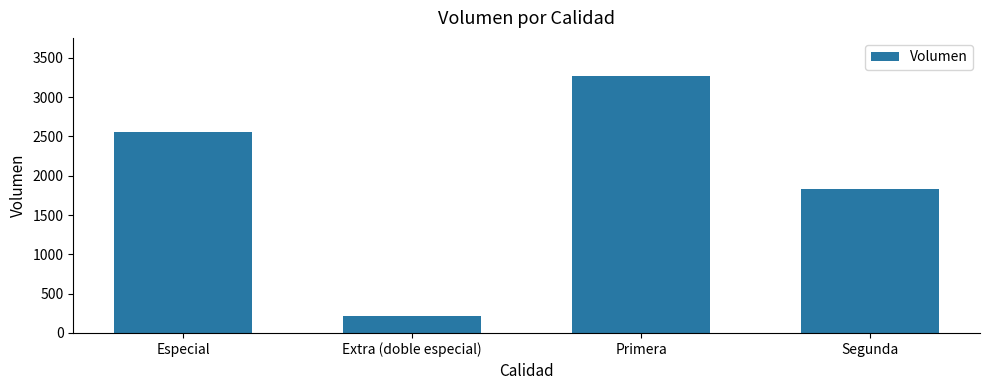

Count the values in the range 1829 to 3263.

3